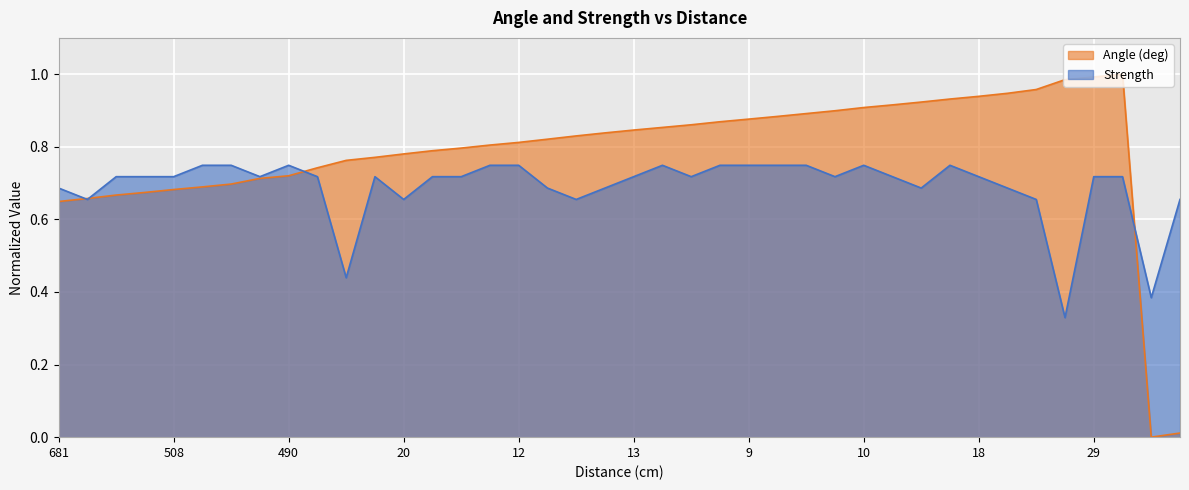

Which series has the largest total across all categories?

Angle (deg)